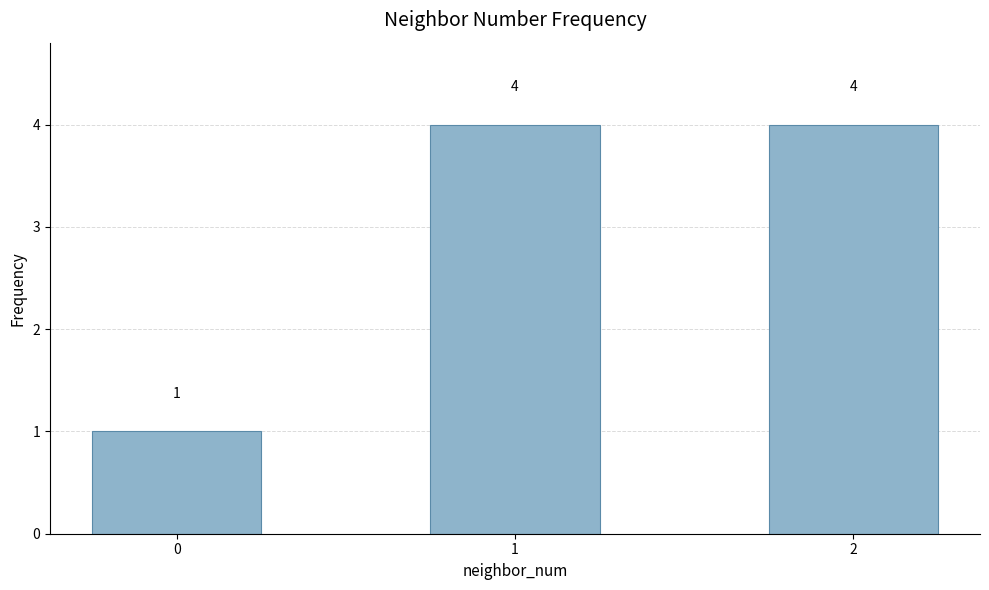

What is the difference between the maximum and minimum values?

3